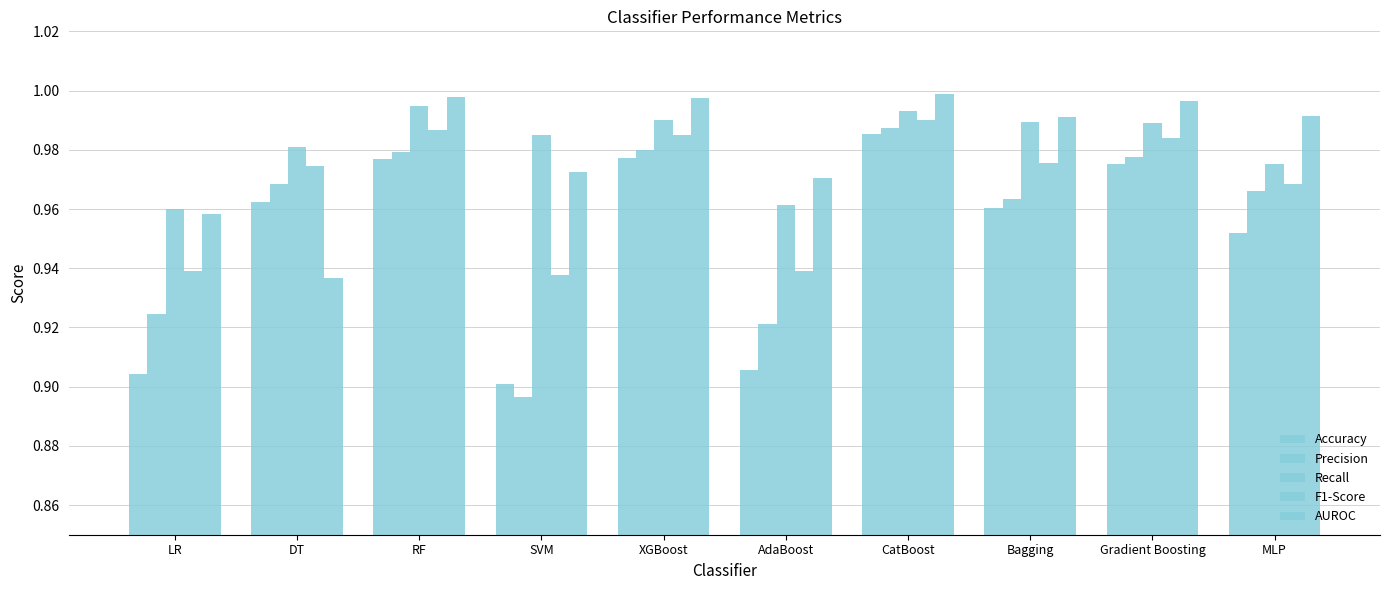

Reading left to right, list all the values displayed in this chart.

Accuracy: 0.9	1.0	1.0	0.9	1.0	0.9	1.0	1.0	1.0	1.0
Precision: 0.9	1.0	1.0	0.9	1.0	0.9	1.0	1.0	1.0	1.0
Recall: 1.0	1.0	1.0	1.0	1.0	1.0	1.0	1.0	1.0	1.0
F1-Score: 0.9	1.0	1.0	0.9	1.0	0.9	1.0	1.0	1.0	1.0
AUROC: 1.0	0.9	1.0	1.0	1.0	1.0	1.0	1.0	1.0	1.0